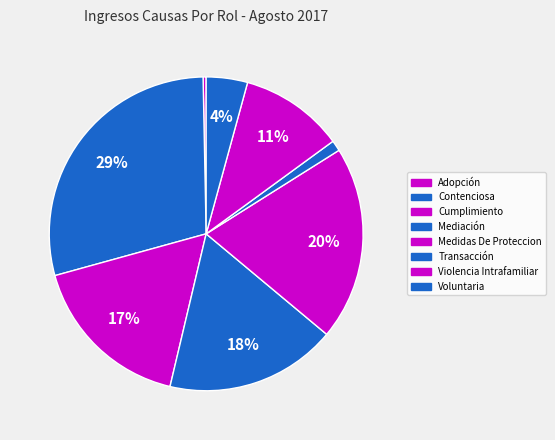

How many segments does this pie chart have?

8